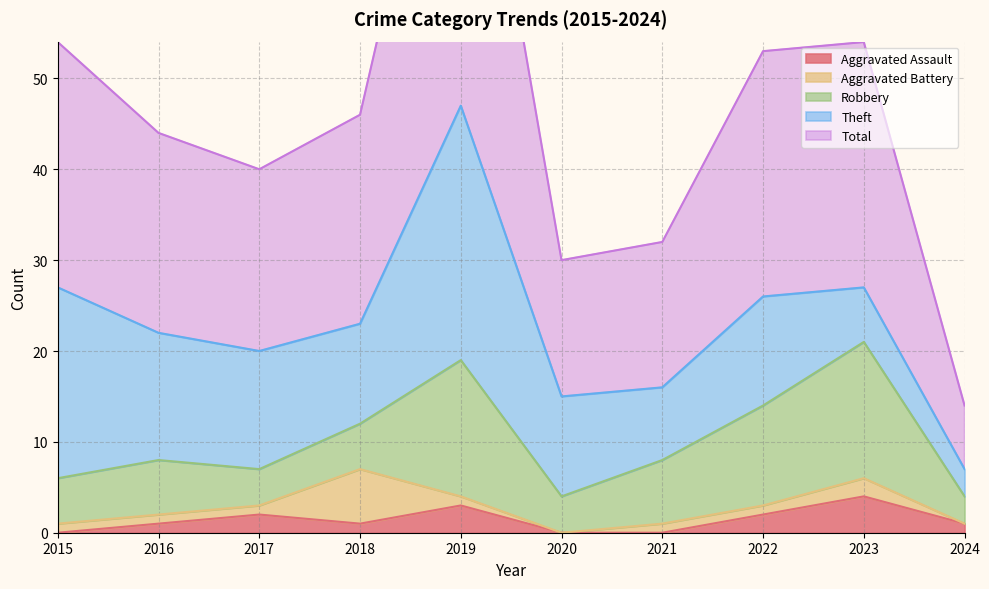

How many values in the Aggravated Assault series are below 1?

3